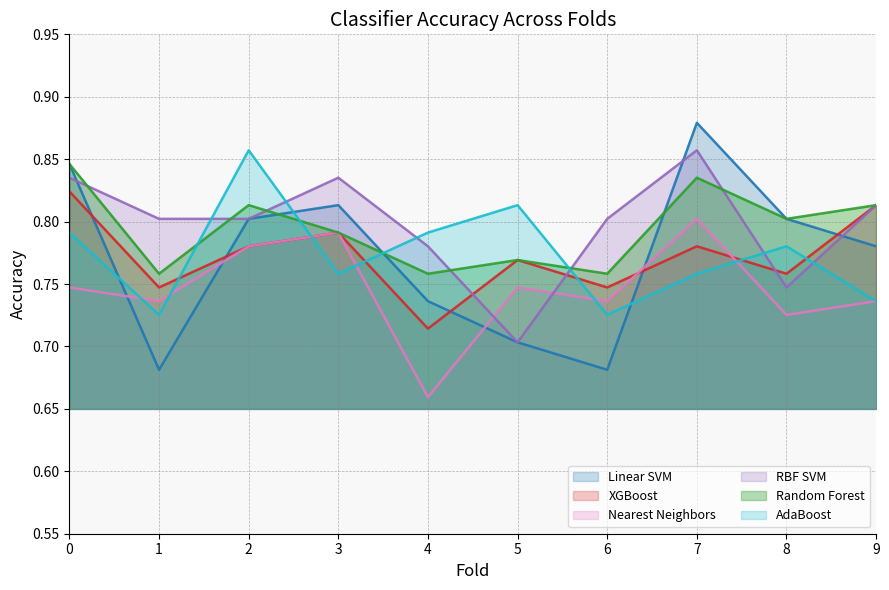

Where do Linear SVM and Nearest Neighbors first cross each other?

0 and 1